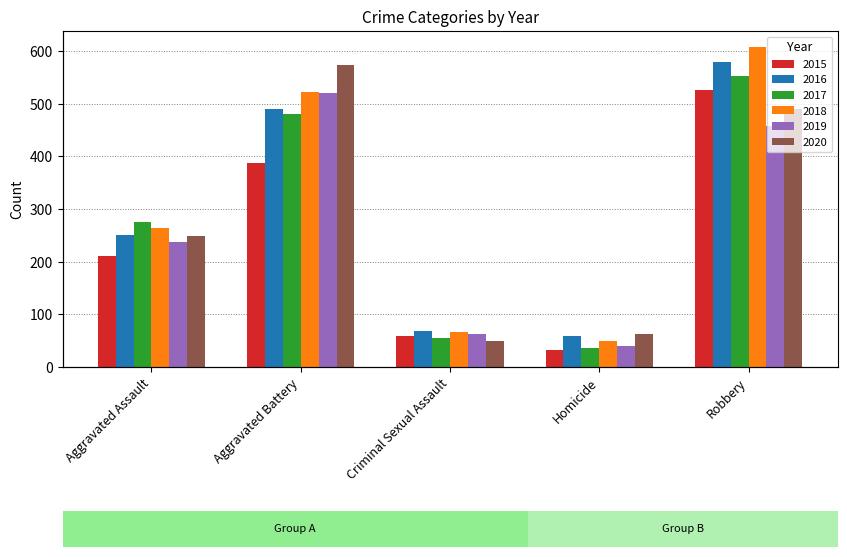

What is the label of the 5th bar from the left?

Robbery